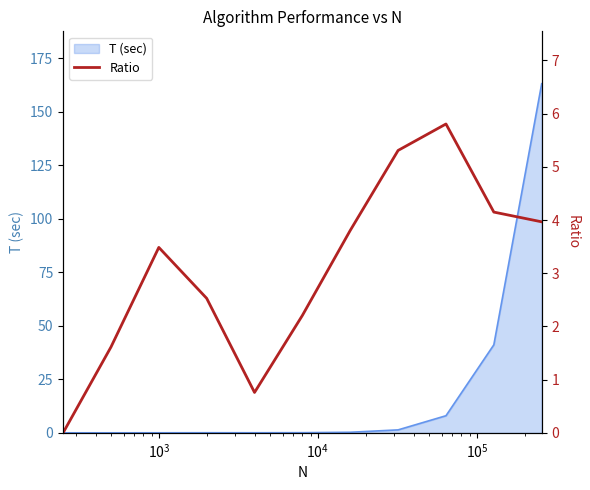

What is the highest value of the T (sec) series?

163.1